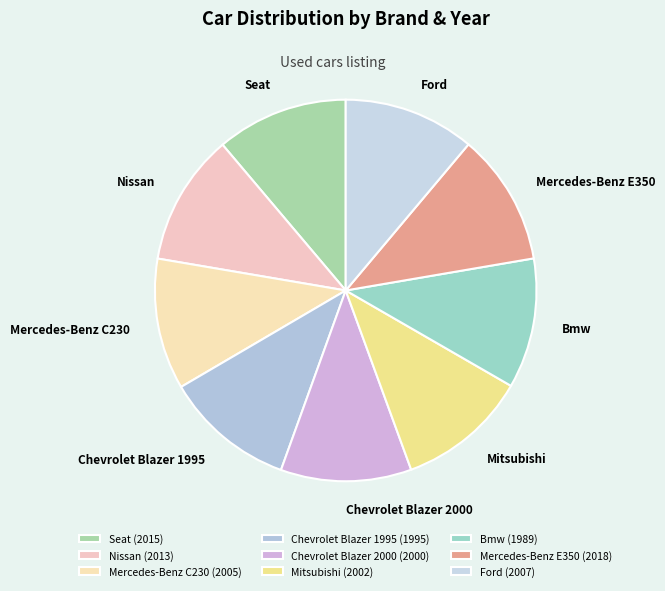

Is it true that Bmw is 25% of the pie?

False